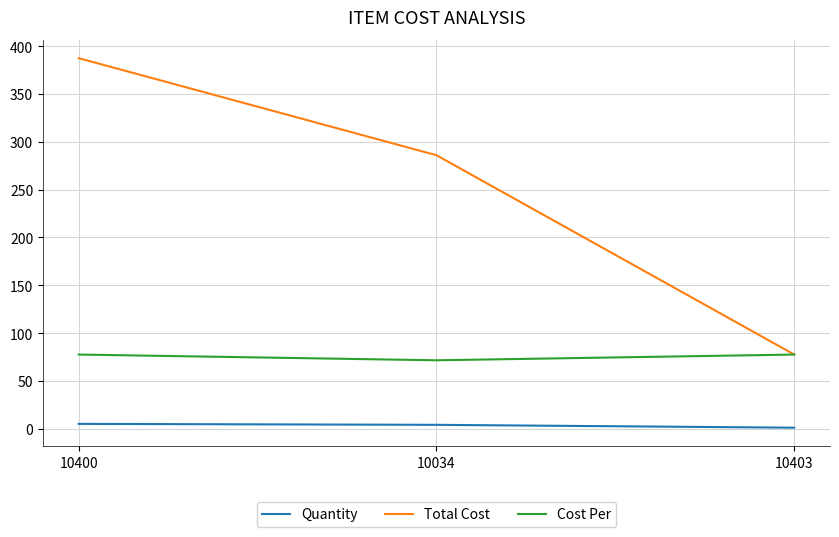

How many lines are shown in the chart?

3